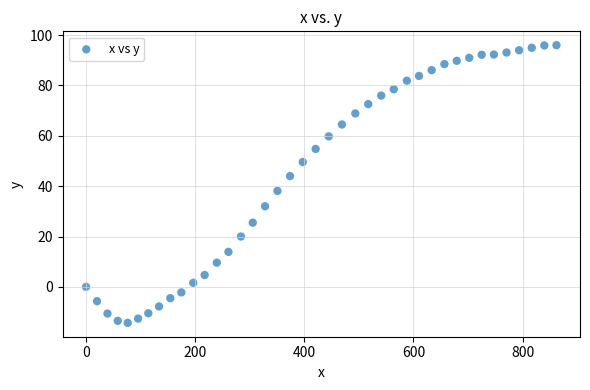

What is the range of X values (max minus min)?

862.0